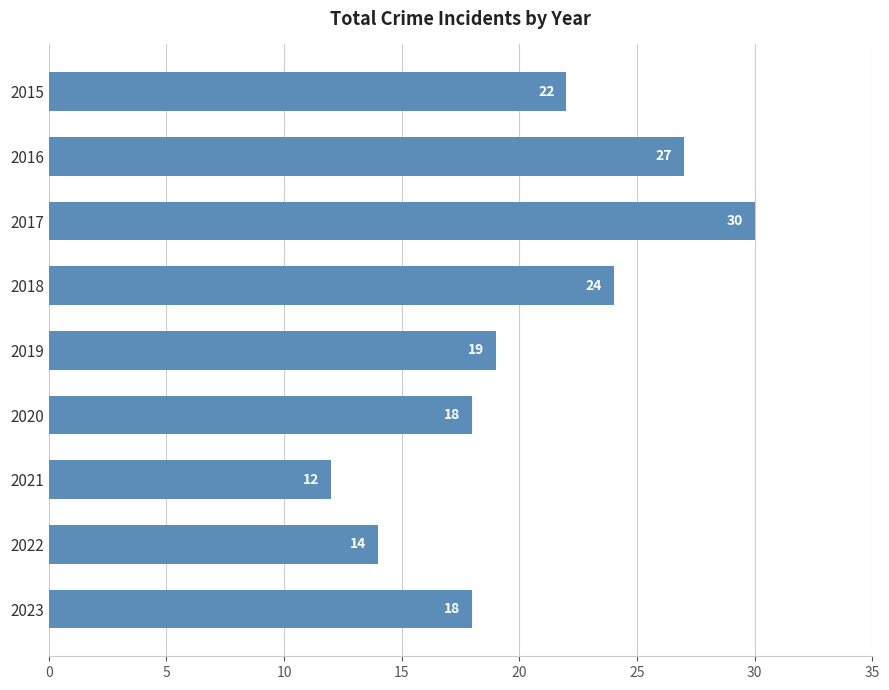

How many bars are there in total?

9